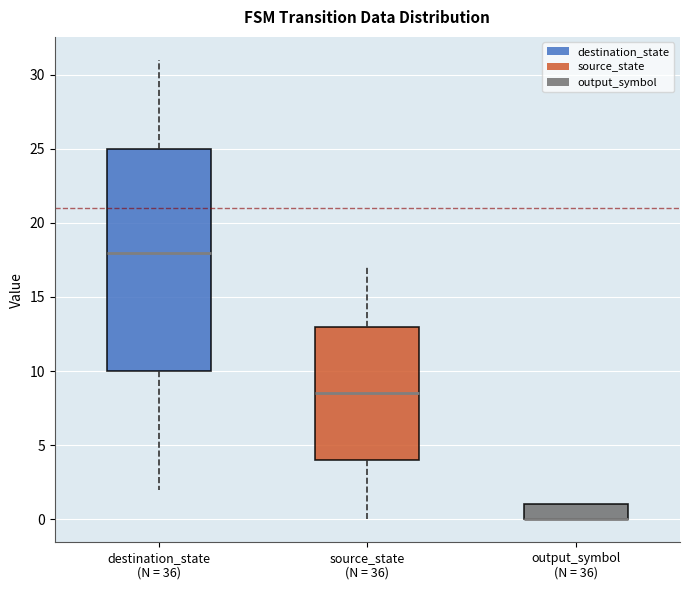

Reading left to right, read every box against the y-axis: the position of its median line, the range the box covers, and the ends of its whiskers. The values are not printed on the chart, so give them approximately, as read against the axis.

destination_state (N = 36): median 18.0, box 10.0 to 25.0, whiskers 2.0 to 31.0
source_state (N = 36): median 8.5, box 4.0 to 13.0, whiskers 0.0 to 17.0
output_symbol (N = 36): median 0.0 (drawn on the box's lower edge), box 0.0 to 1.0, whiskers 0.0 to 1.0